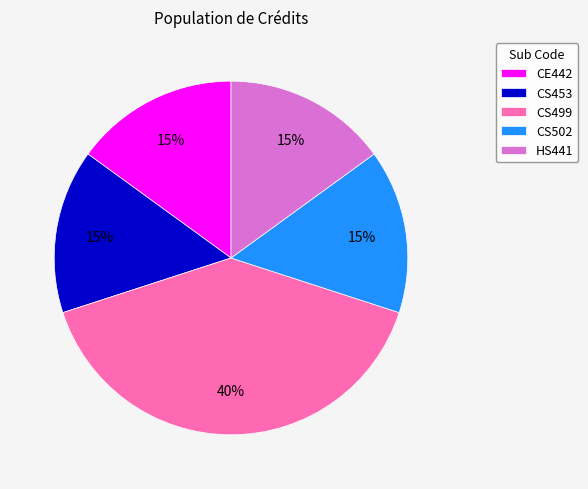

Is there a majority slice in this chart?

No